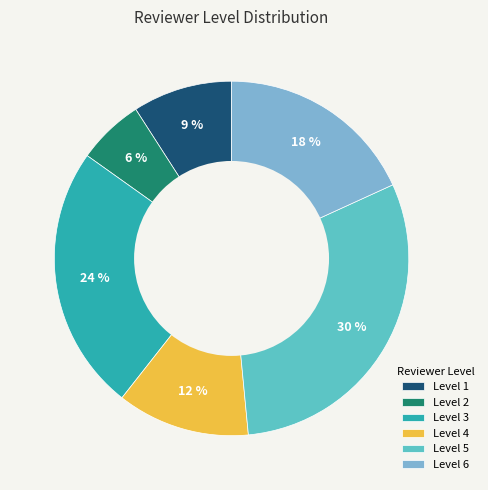

To the nearest percent, what is the average slice percentage?

17%